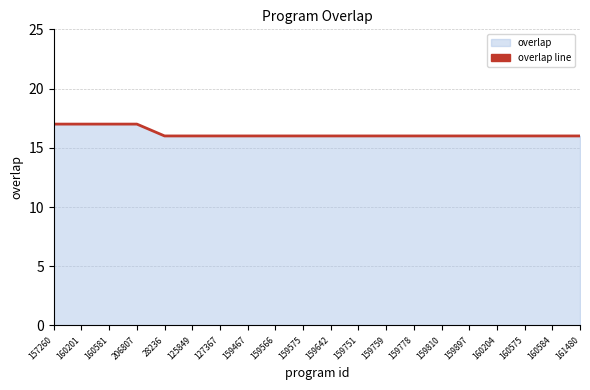

Does the chart display data point markers on the line(s)?

No